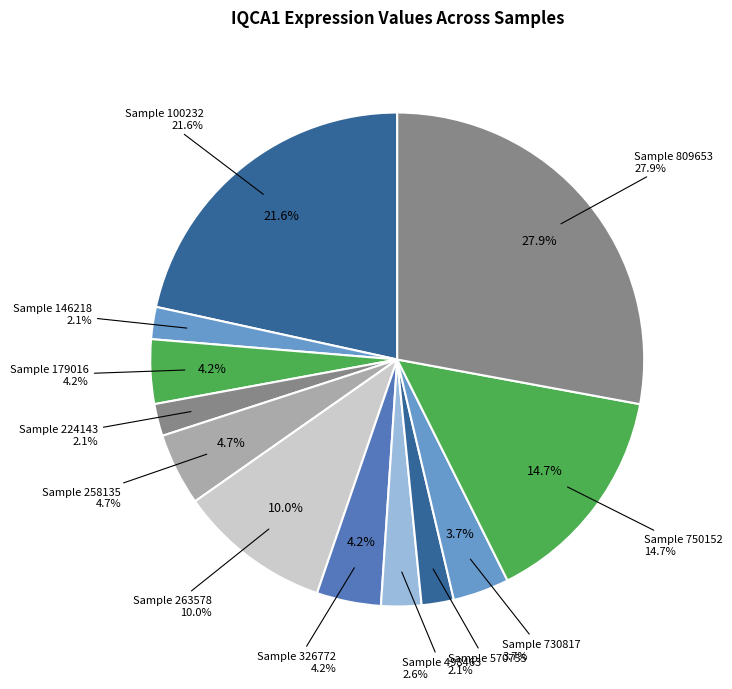

The 224143 slice represents 12% of the pie. True or false?

False